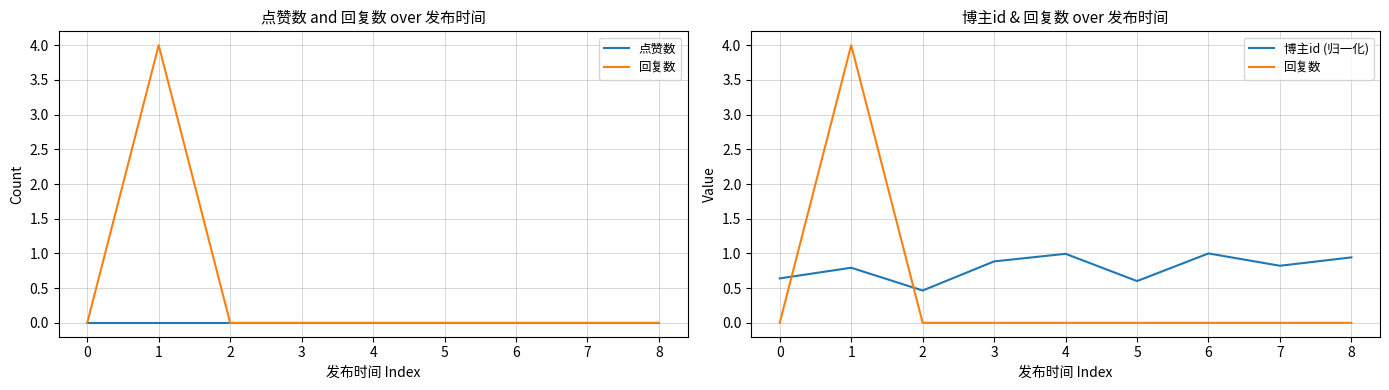

At which label does 回复数 reach its peak?

1